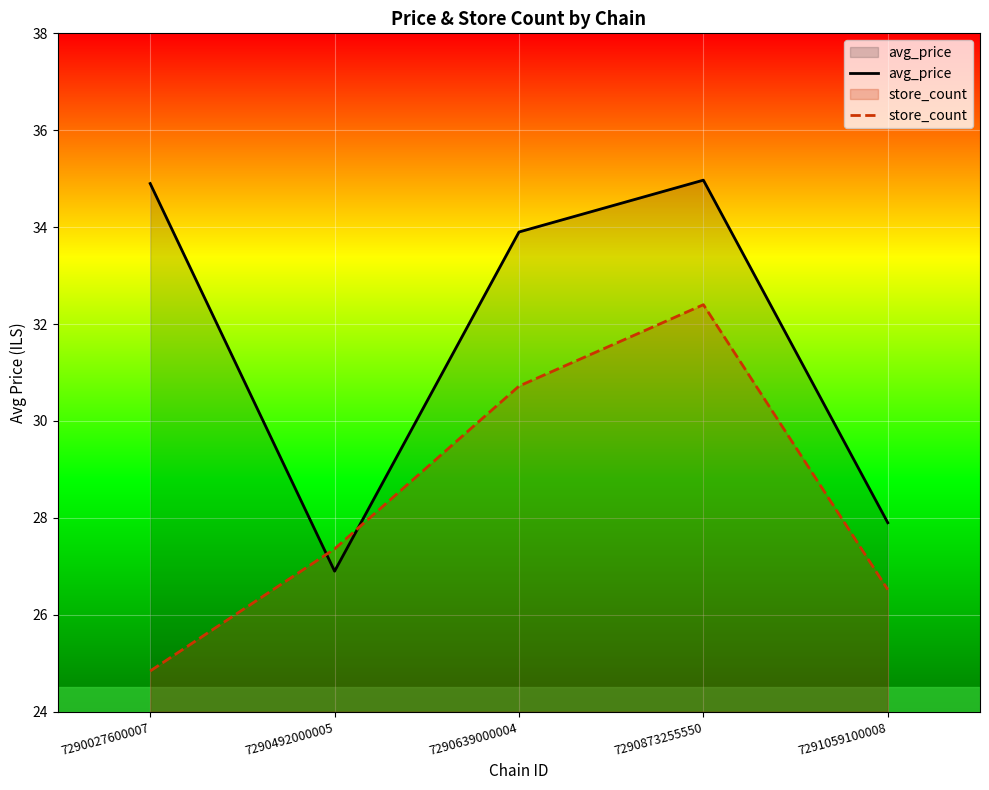

Between 7290492000005 and 7291059100008, which series saw the biggest shift?

avg_price